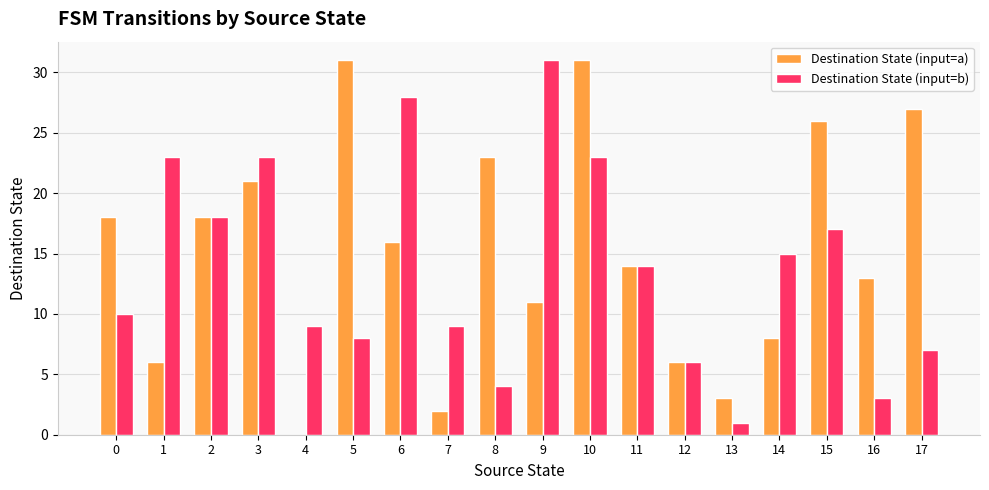

Which series has the largest total across all categories?

Destination State (input=a)